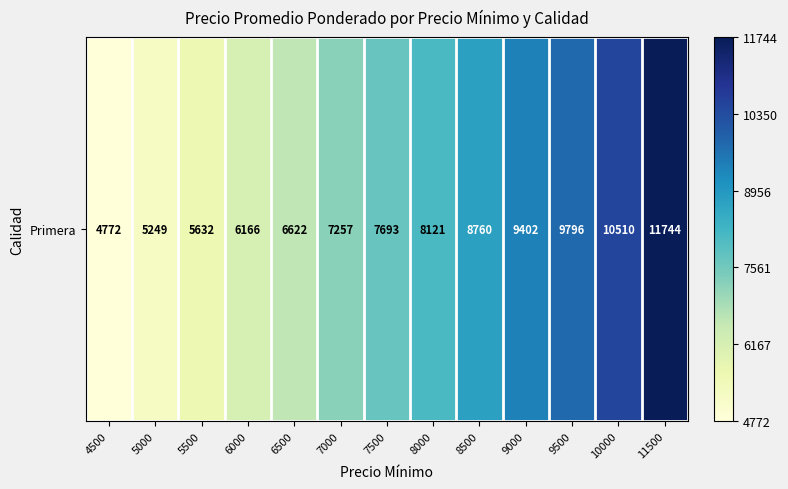

How many positive values are there?

12